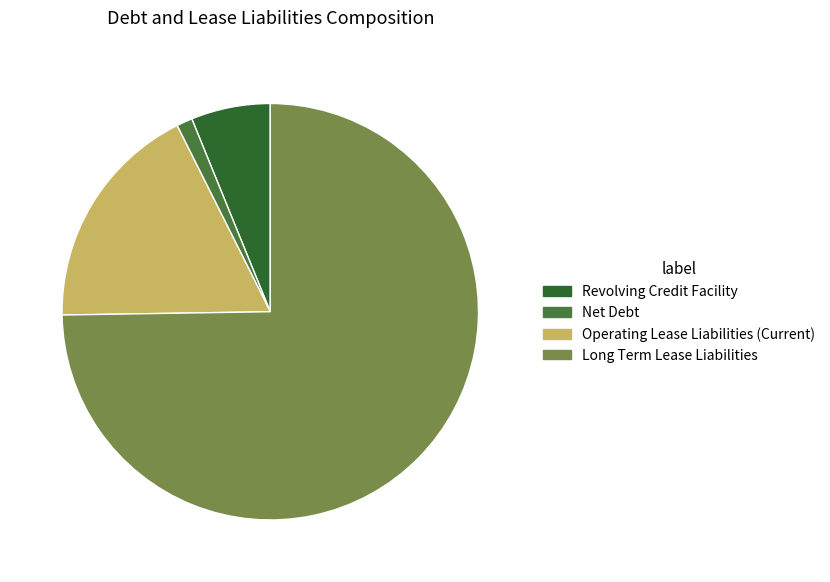

What is the majority slice?

Long Term Lease Liabilities